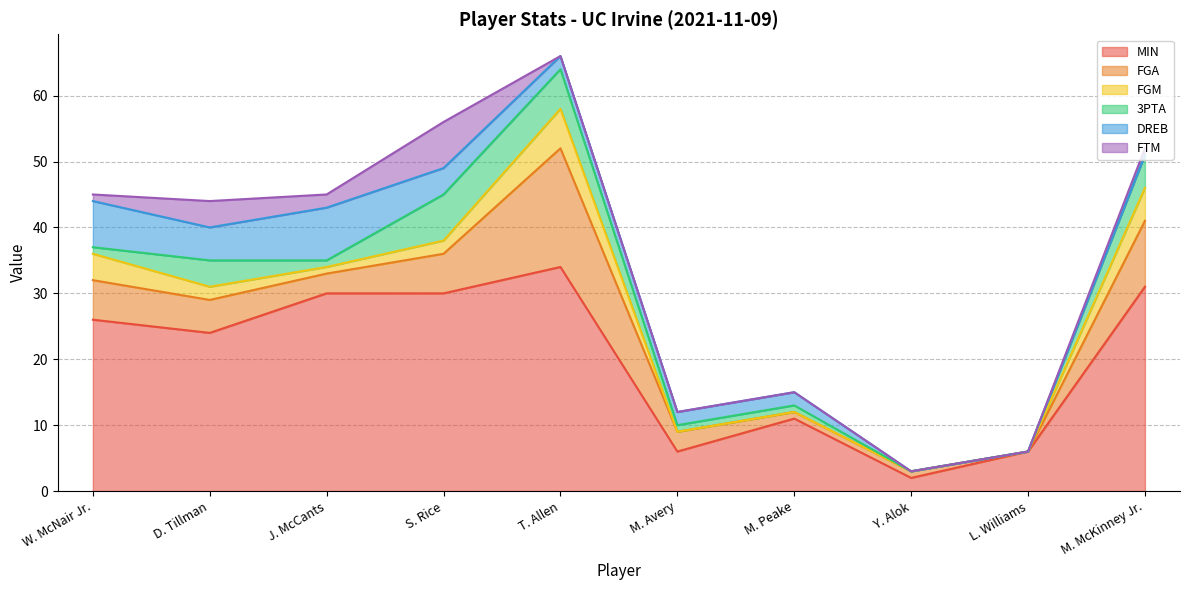

What value does the MIN series have at J. McCants, to the nearest 10?

30